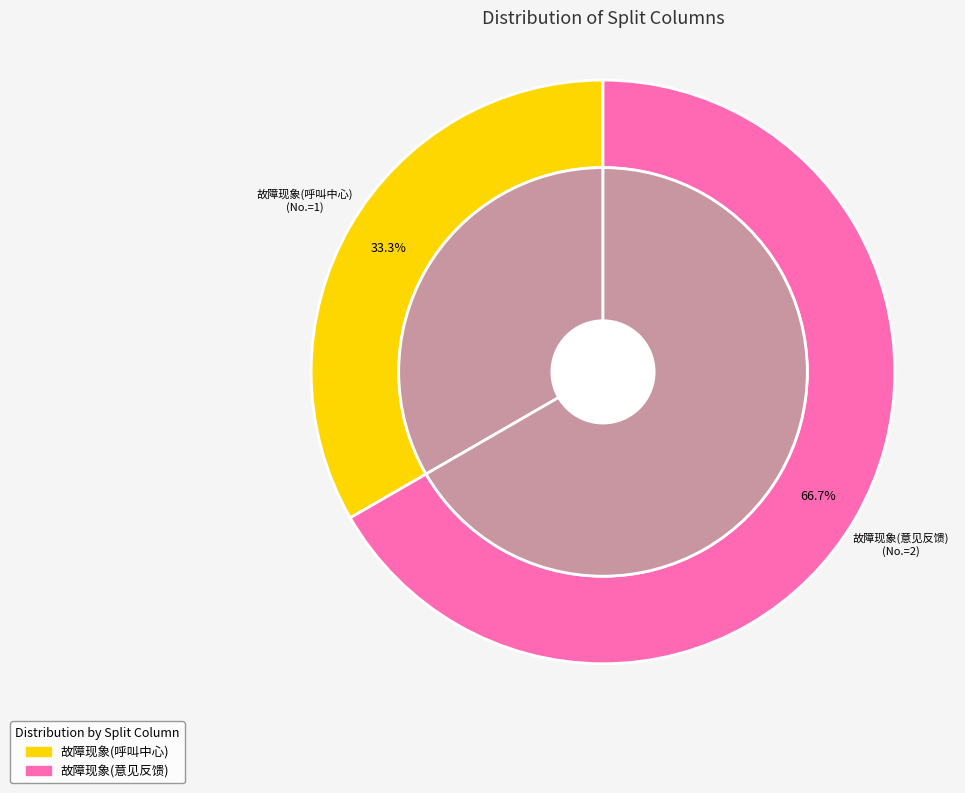

What is the change in value from 故障现象(呼叫中心) to 故障现象(意见反馈)?

+1